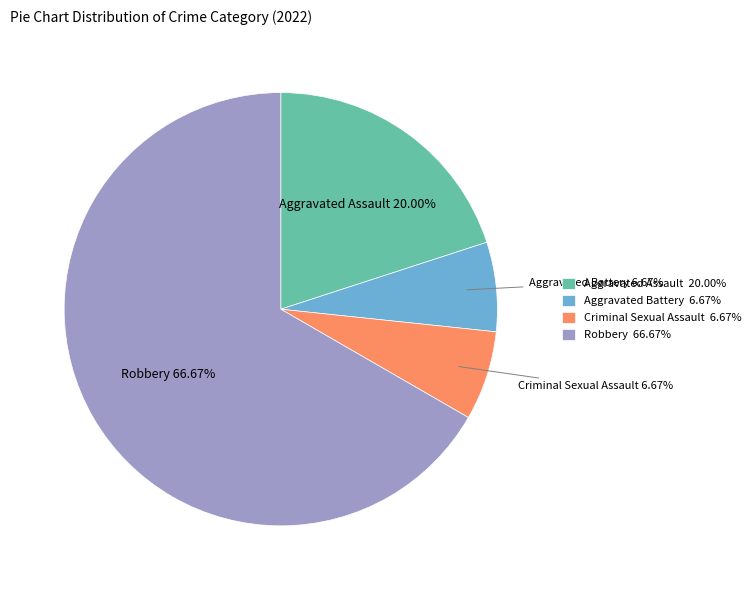

To the nearest percent, what is the combined percentage of Robbery and Criminal Sexual Assault?

73%